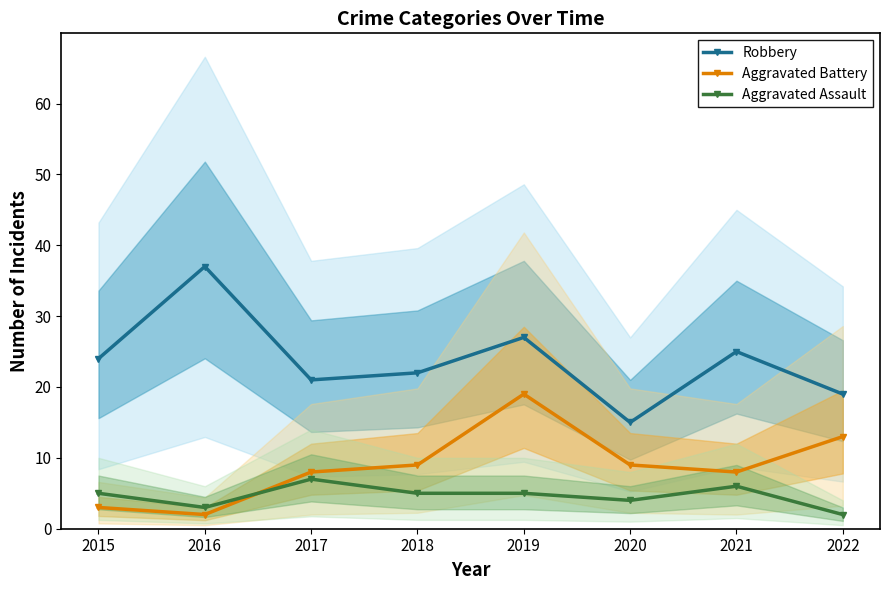

Reading right to left, what are all the values shown in this chart?

Robbery: 19	25	15	27	22	21	37	24
Aggravated Battery: 13	8	9	19	9	8	2	3
Aggravated Assault: 2	6	4	5	5	7	3	5